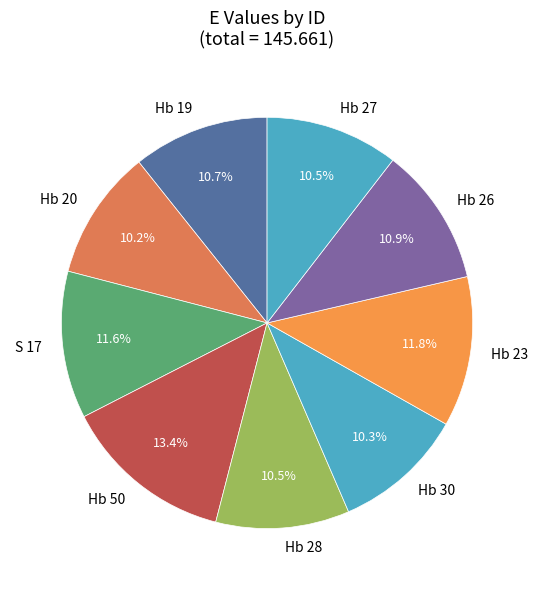

What percentage is the Hb 50 slice, to the nearest percent?

13%